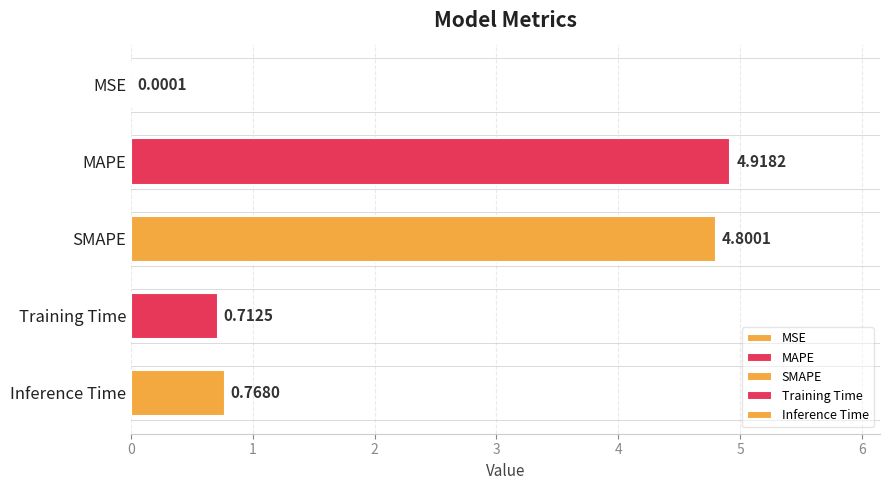

True or false: the data shows 0.0 at MSE.

True